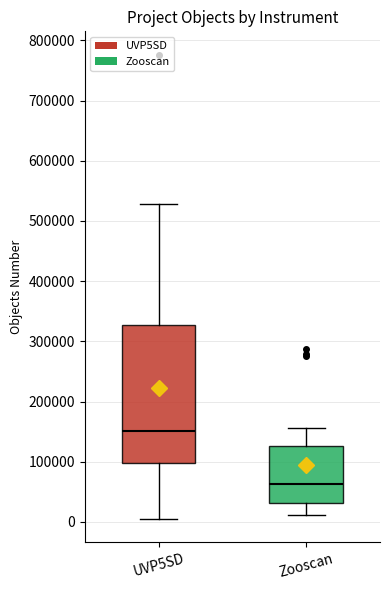

Which box has the lowest median line?

Zooscan